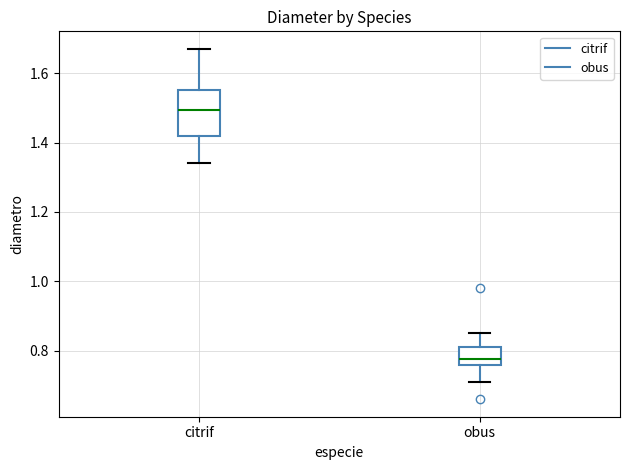

Which box is the tallest, from its lower edge to its upper edge?

citrif